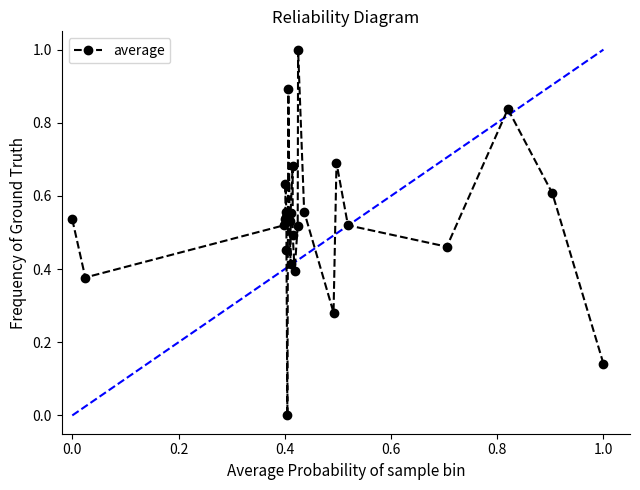

True or false: the data has more than 2 interior local peaks.

True